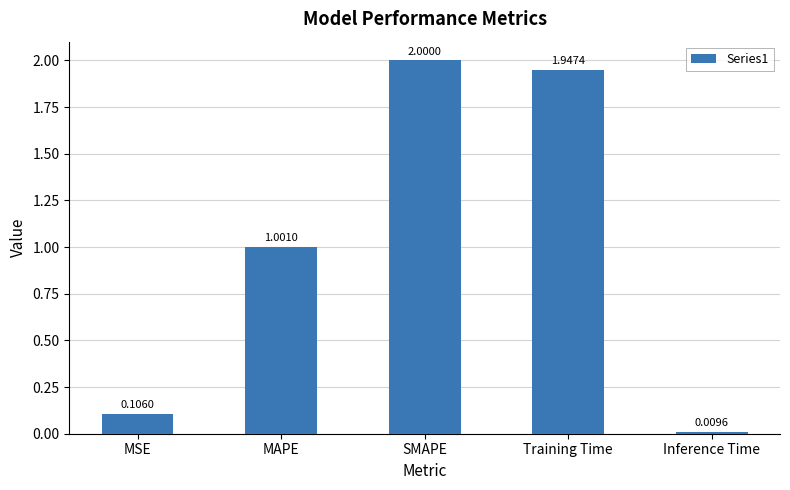

Does the chart contain any negative values?

No